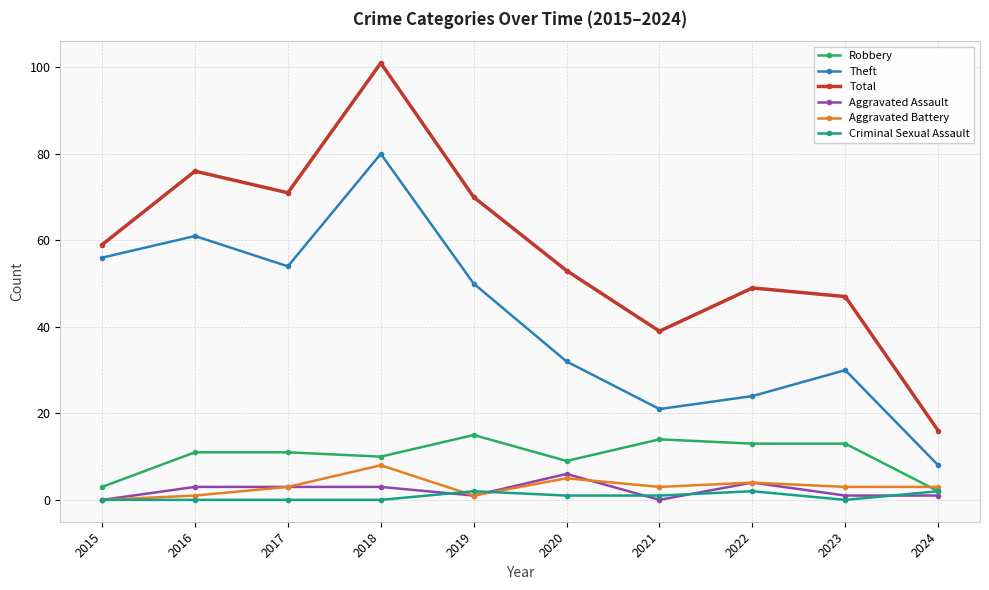

Which series has the largest range (max minus min)?

Total